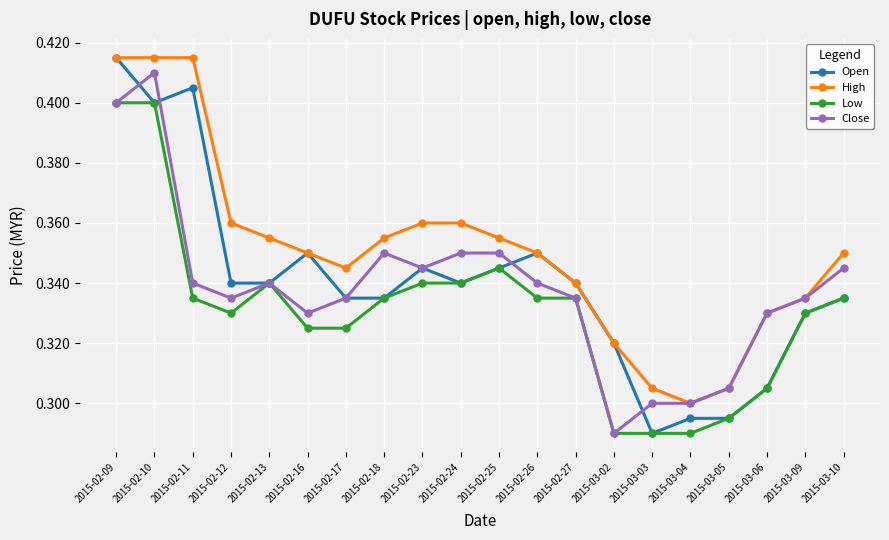

How many lines are shown in the chart?

4